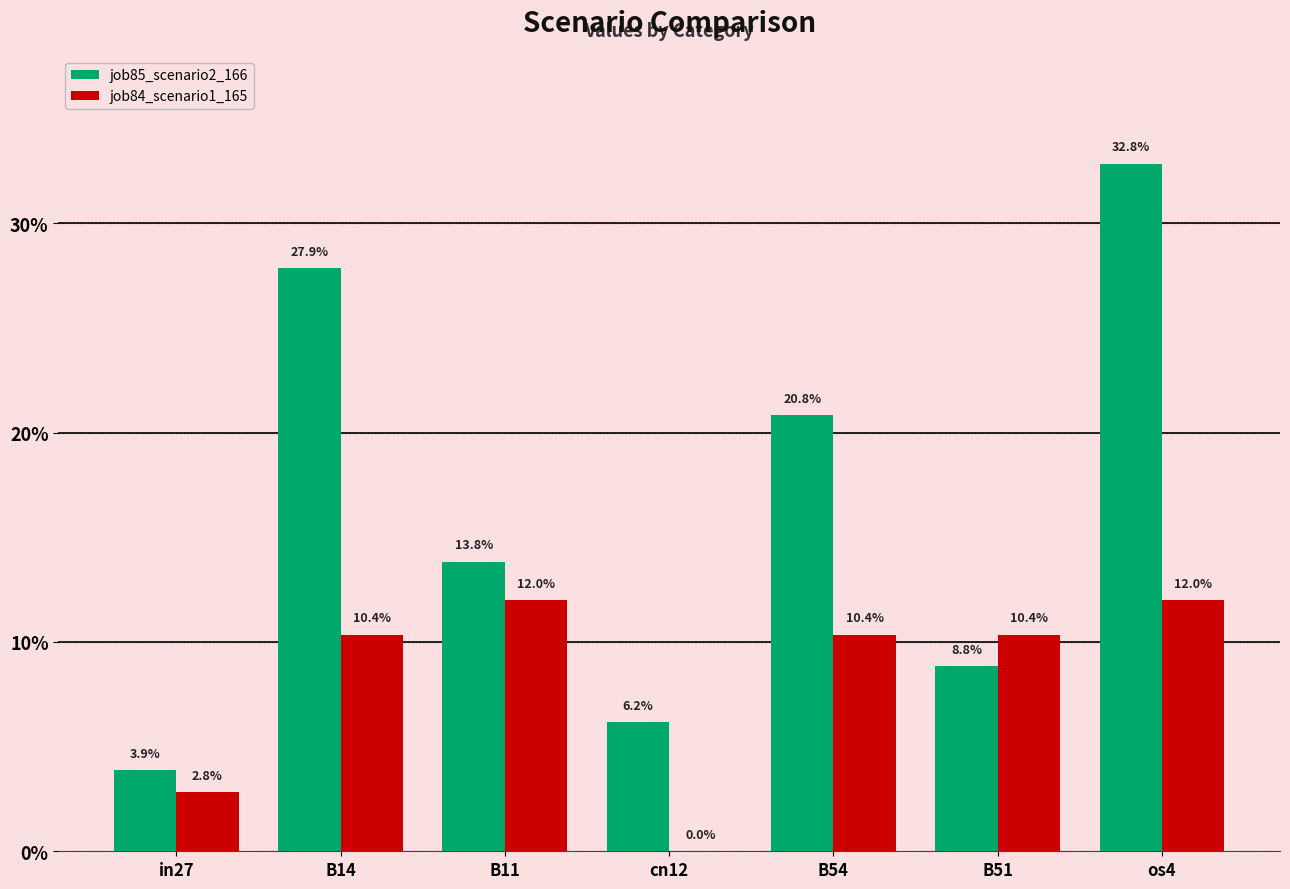

Which label corresponds to the smallest value in the chart?

cn12